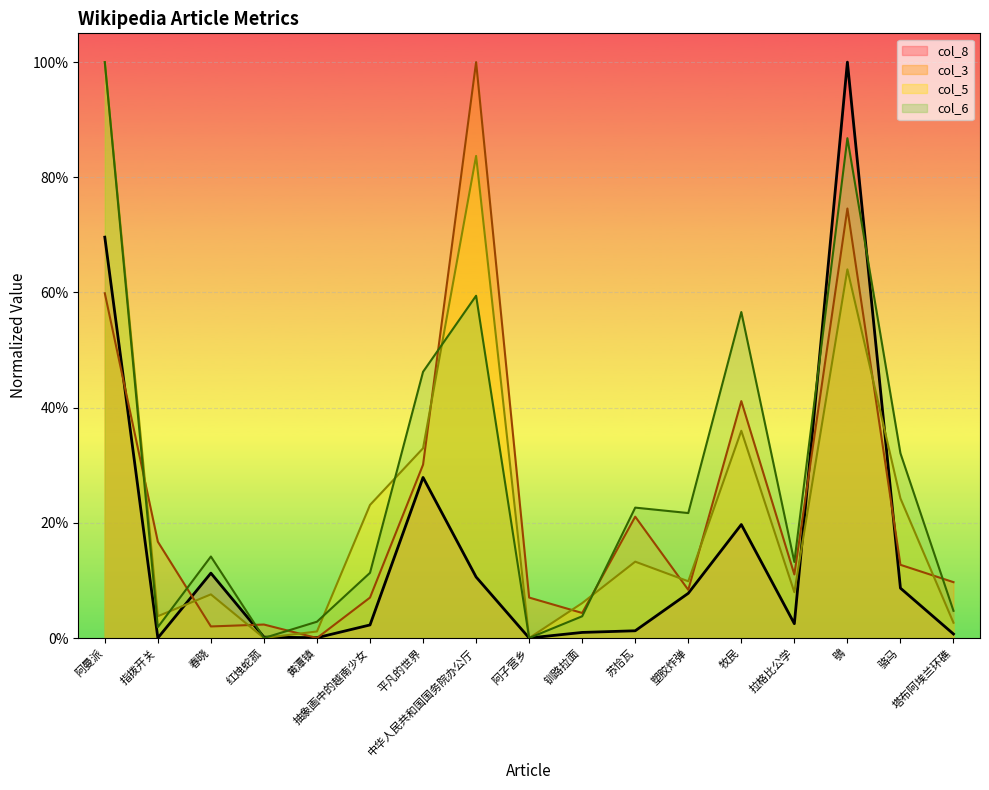

Between which two adjacent categories do col_6 and col_8 first intersect?

春晓 and 红烛蛇菰